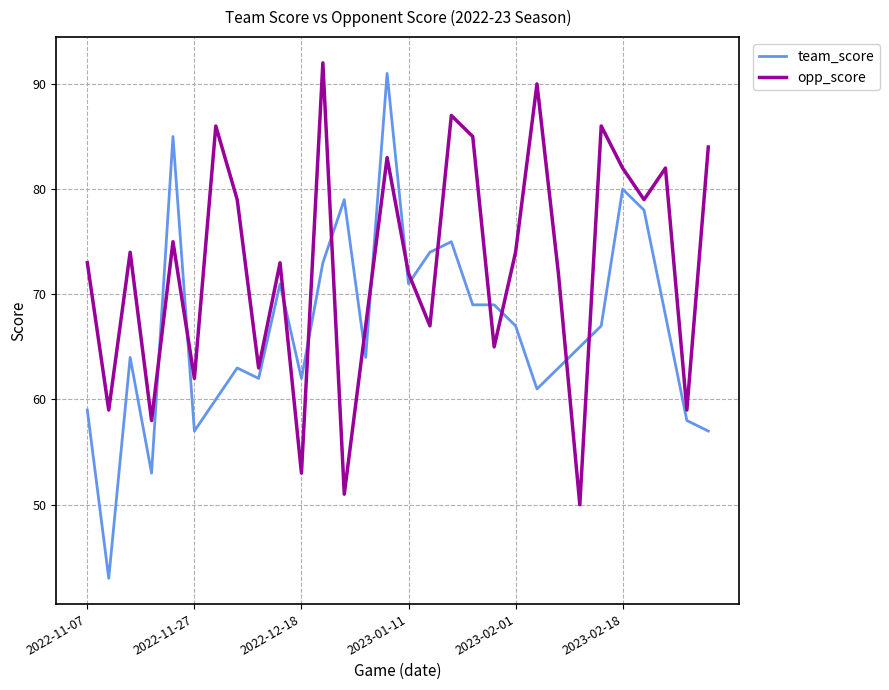

How many categories are shown in the chart?

30